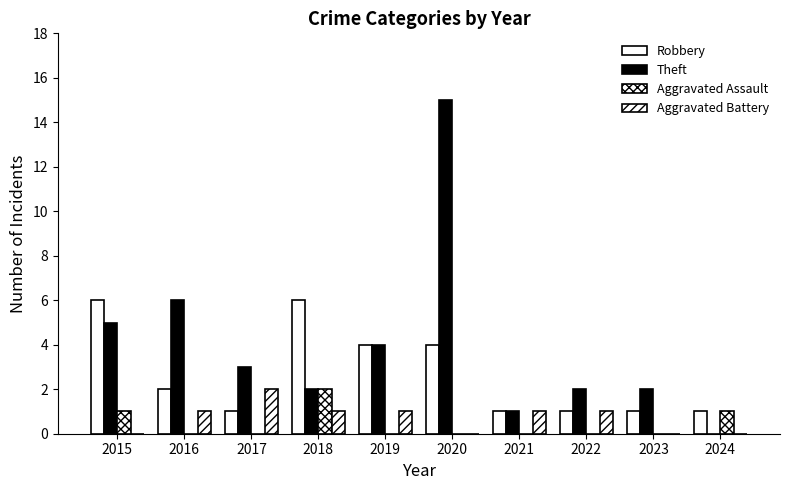

Between 2022 and 2024, which series saw the biggest shift?

Theft